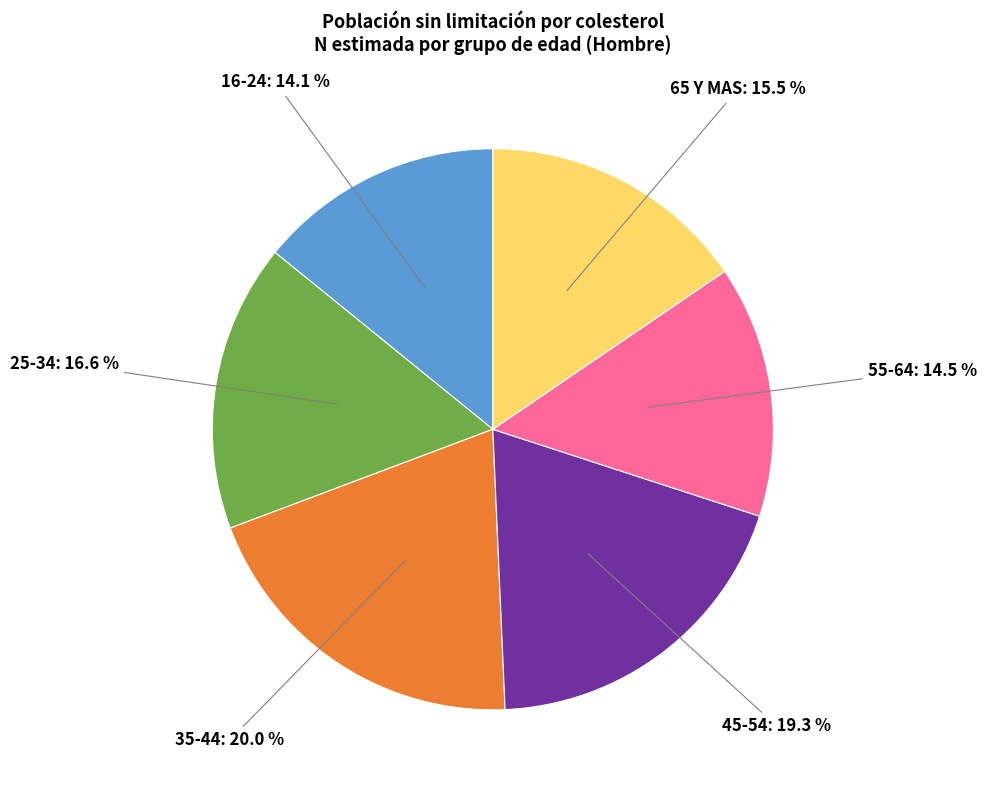

Does 16-24 represent more than half of the total?

No